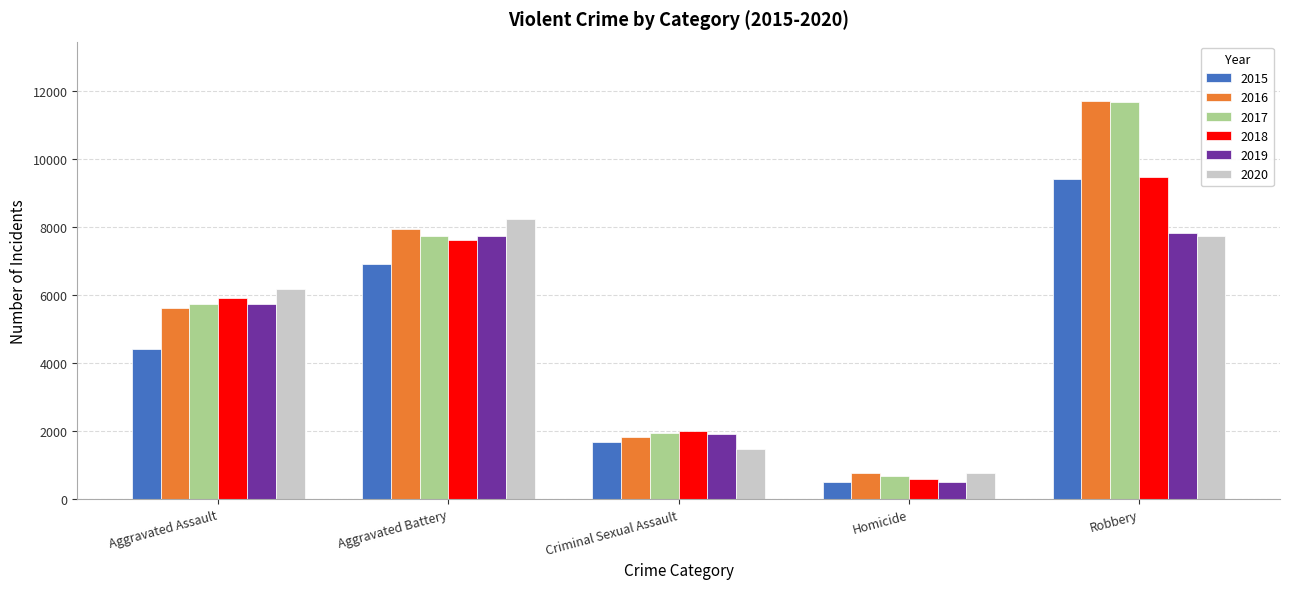

What is the difference between the maximum and minimum values in the 2017 series?

11009